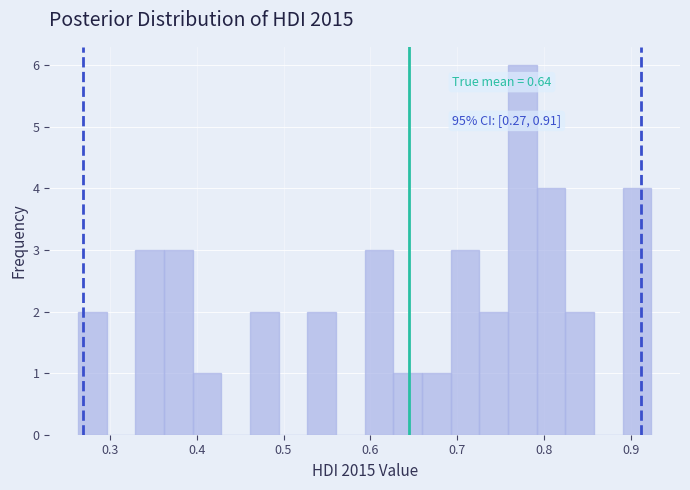

Read against the x-axis, roughly where is the centre of the tallest bar?

0.78